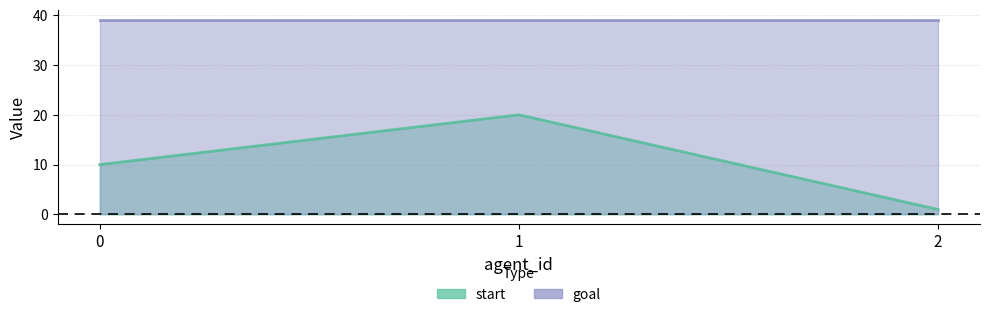

How many data points are less than 10?

1